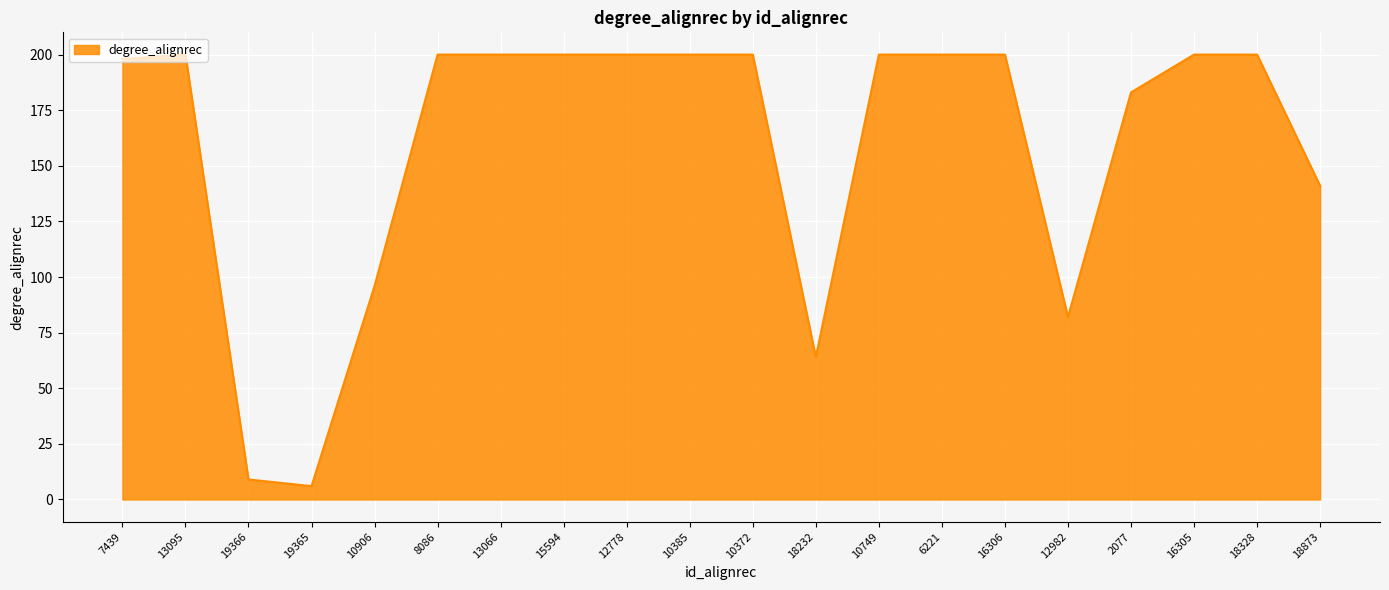

How many categories are shown in the chart?

20